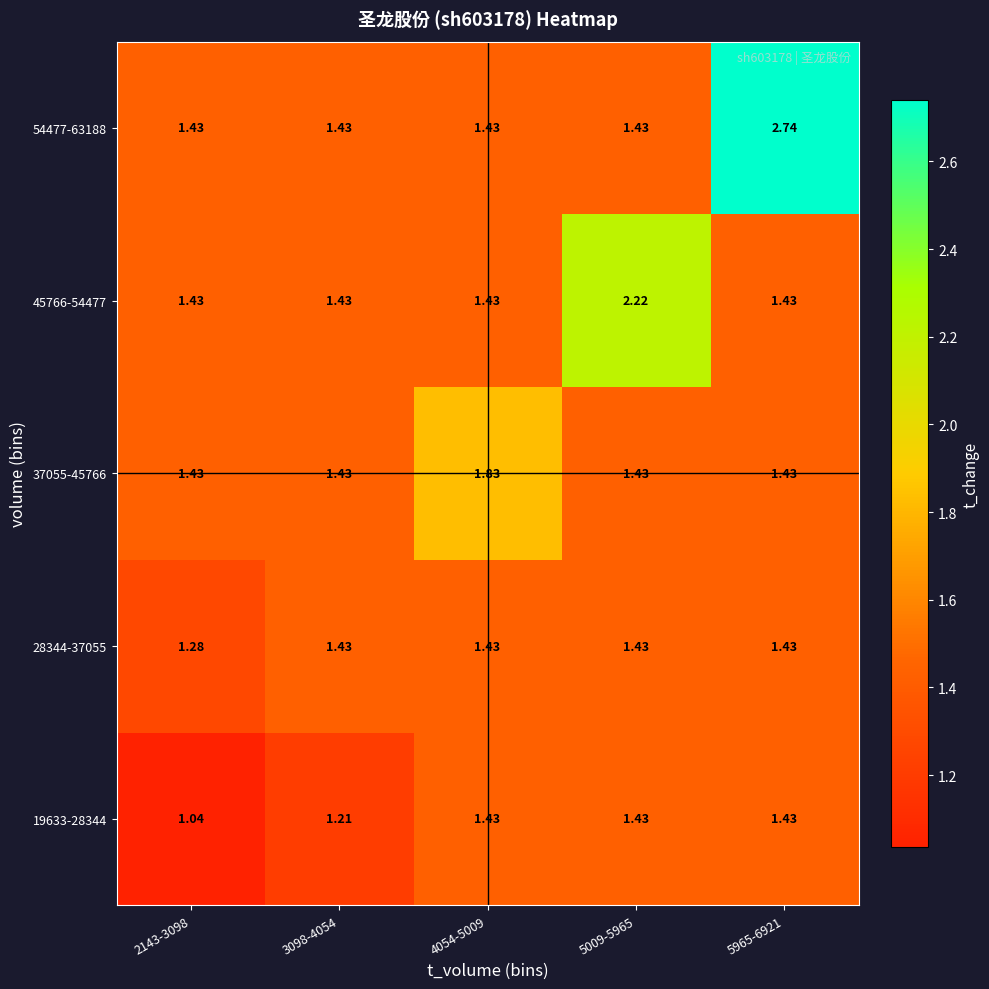

At which category does the chart reach its peak across all series?

5965-6921